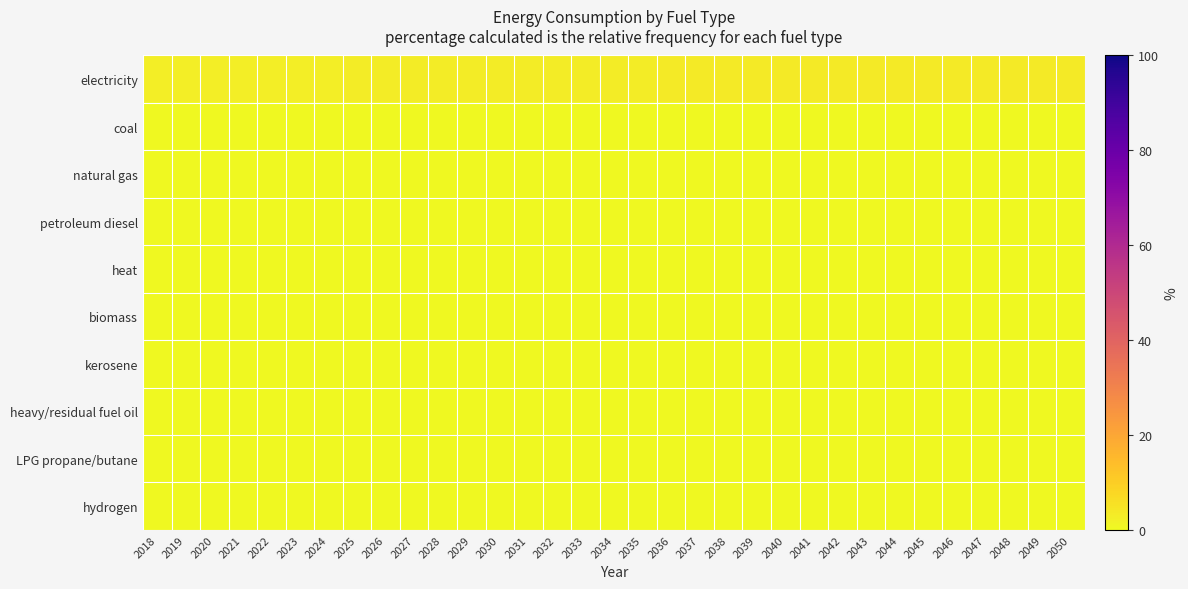

Which series has the largest range (max minus min)?

electricity